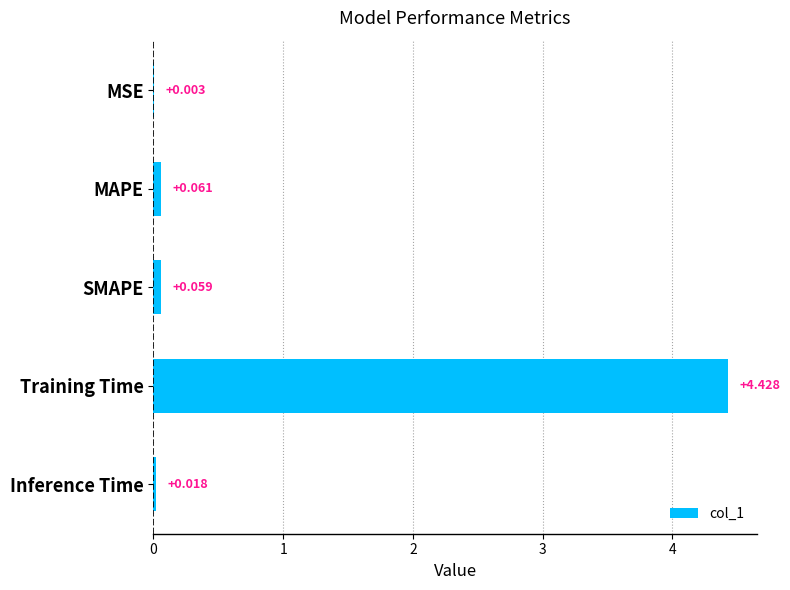

Where is the data nearest to the value 2?

MAPE